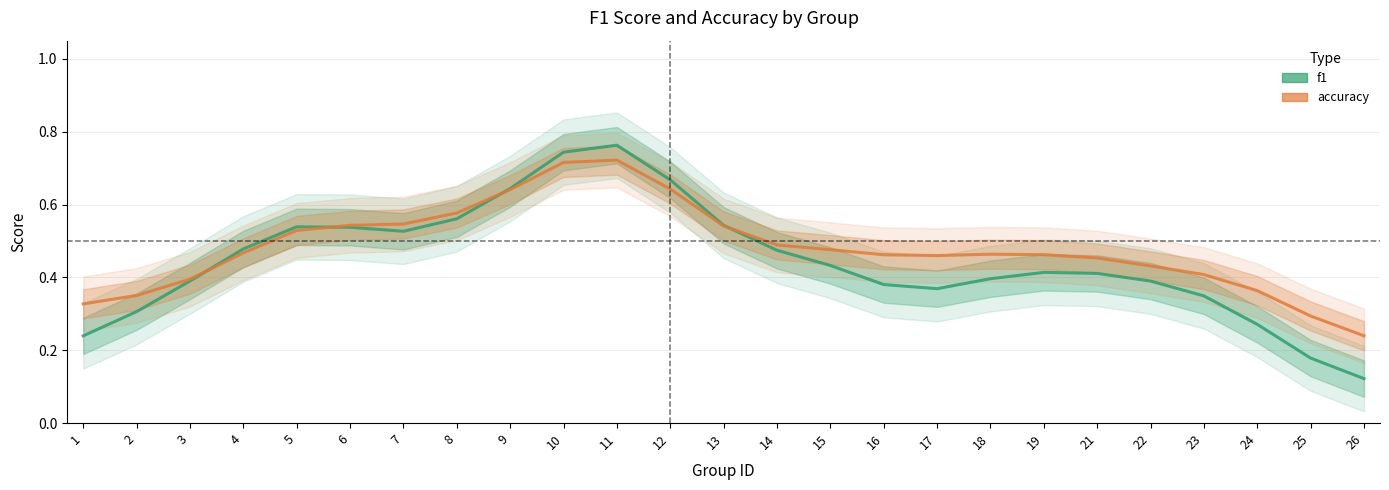

How many series are shown in this chart?

2